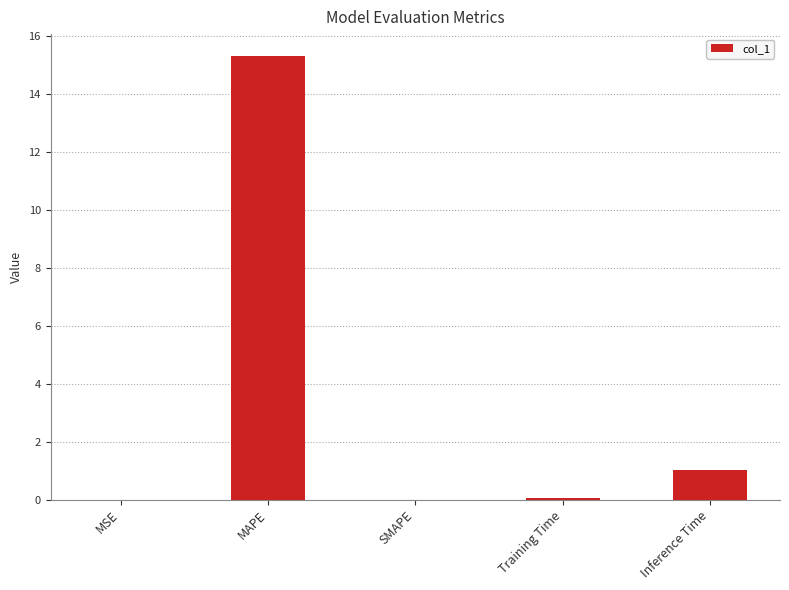

Count the number of categories in the chart.

5